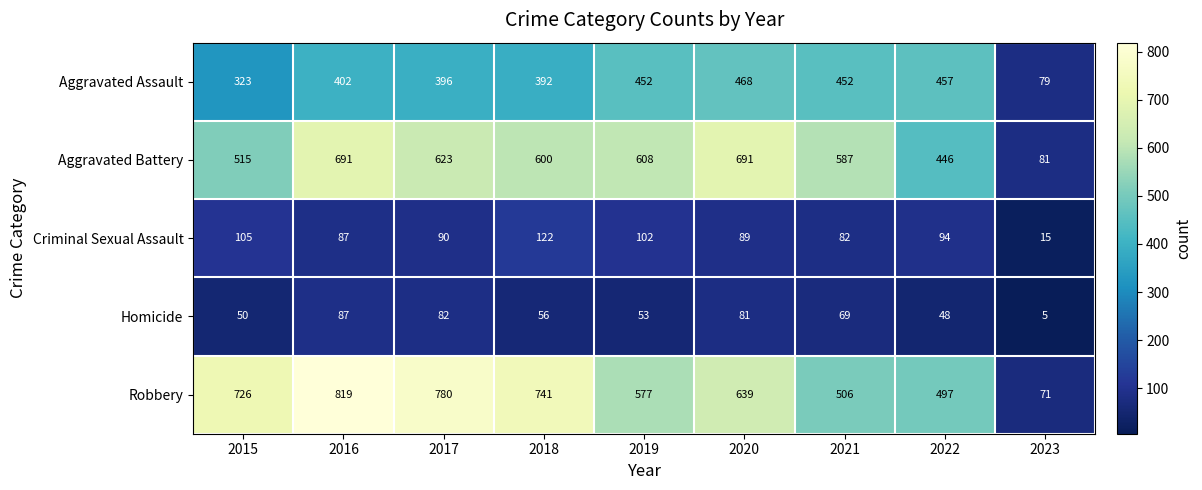

What is the approximate value of Robbery at 2018, to the nearest 10?

740